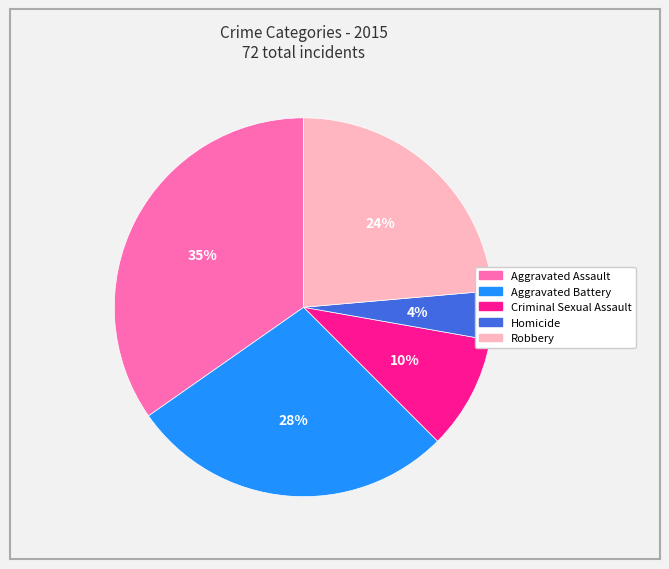

Does any single category account for the majority?

No